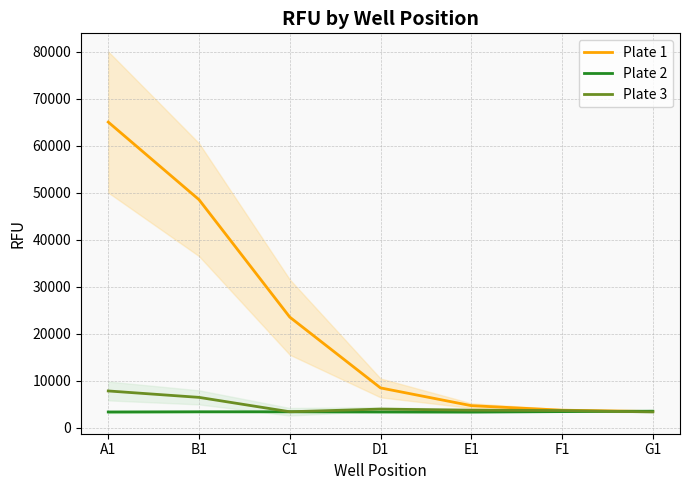

What are all the series names shown in the legend?

Plate 1, Plate 2, Plate 3